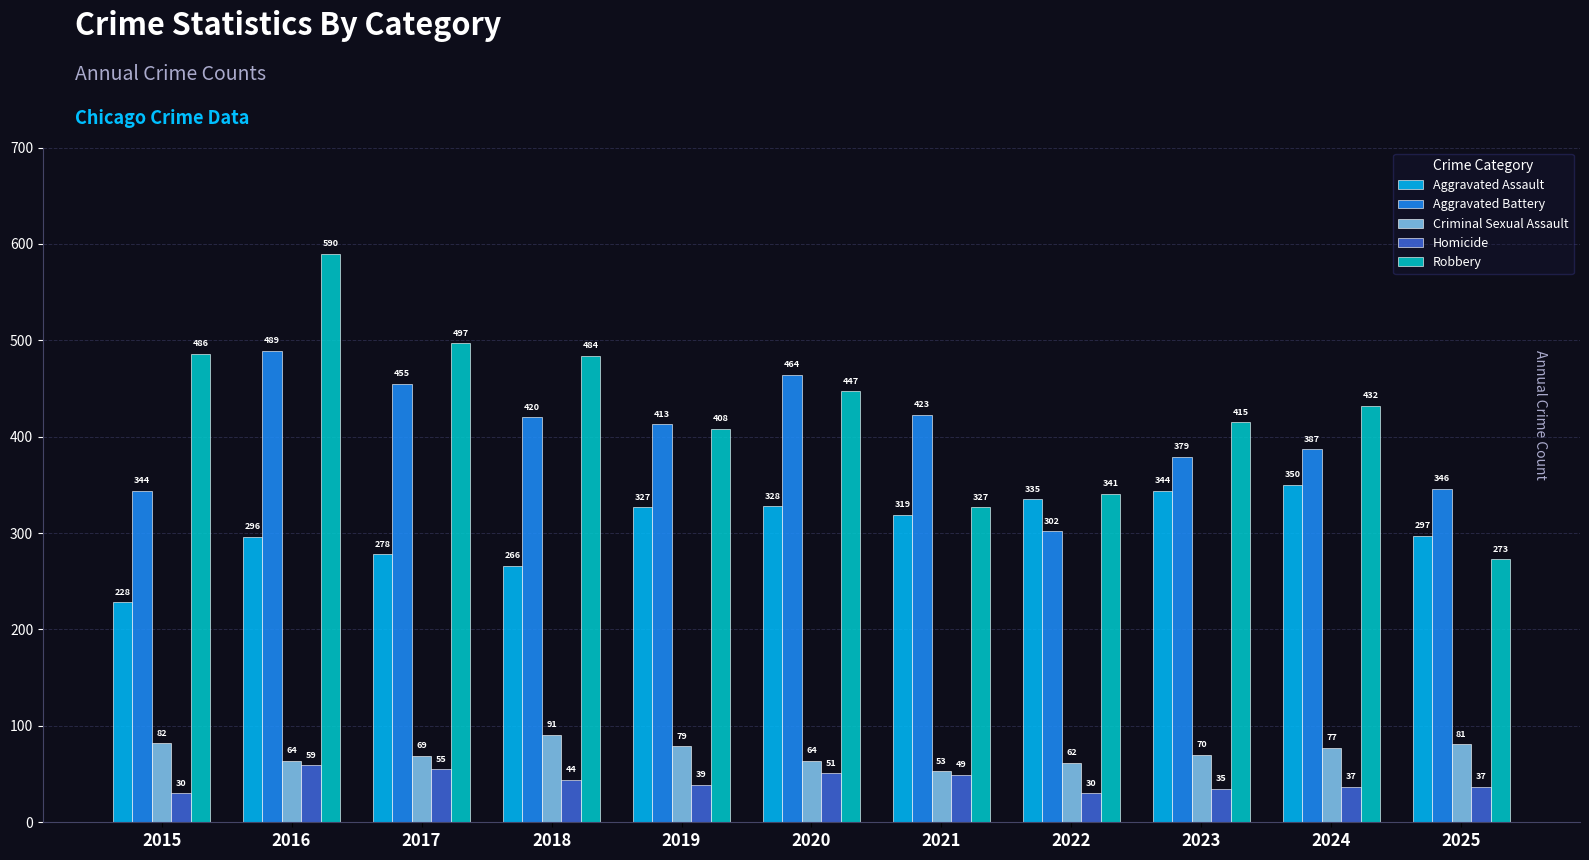

What is the total value across all series at 2018?

1305